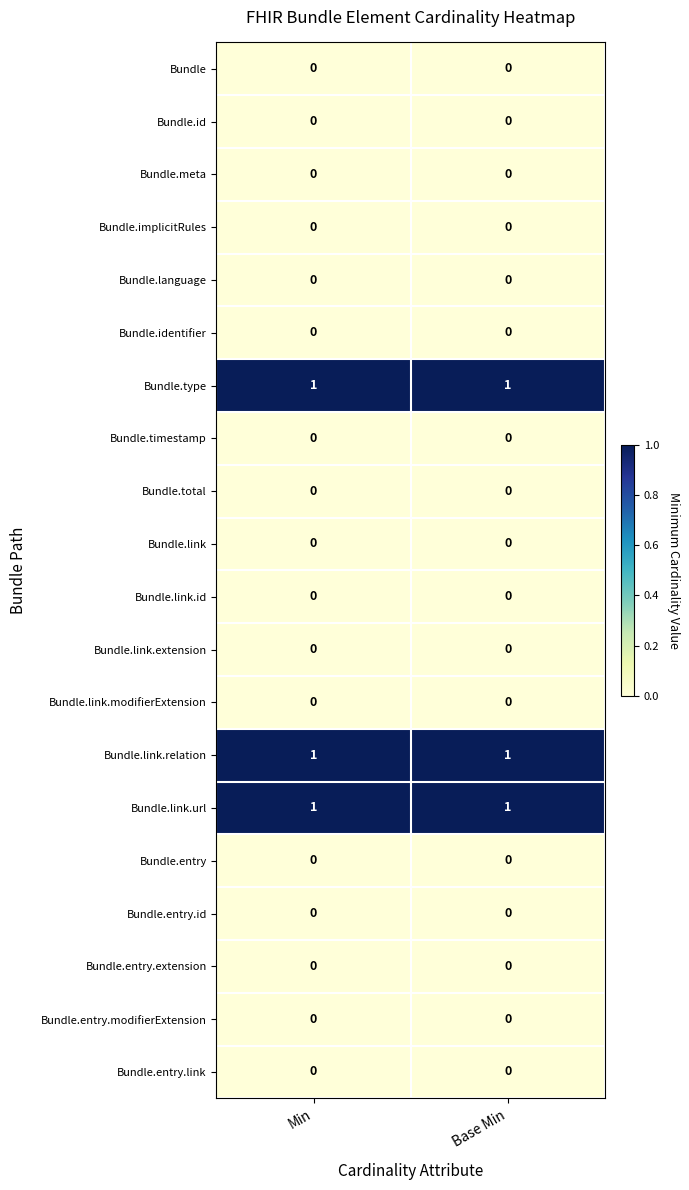

What is the total value across all series at Min?

3